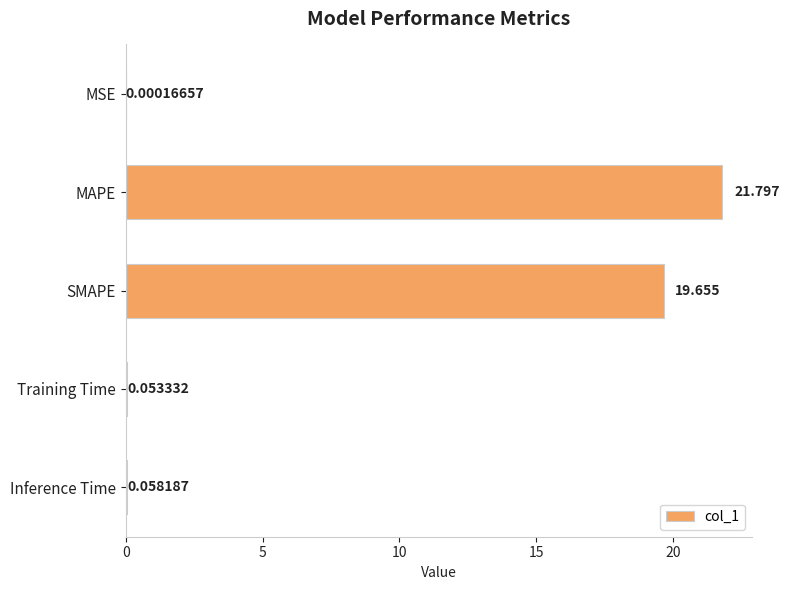

Which category has the highest value across all series?

MAPE